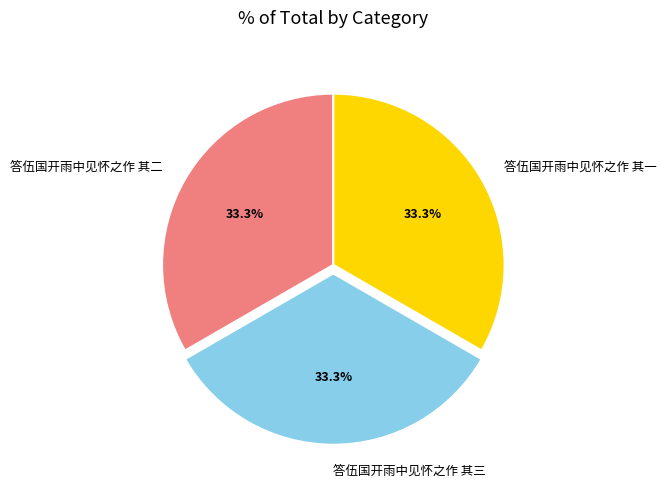

Does 答伍国开雨中见怀之作 其三 represent more than half of the total?

No